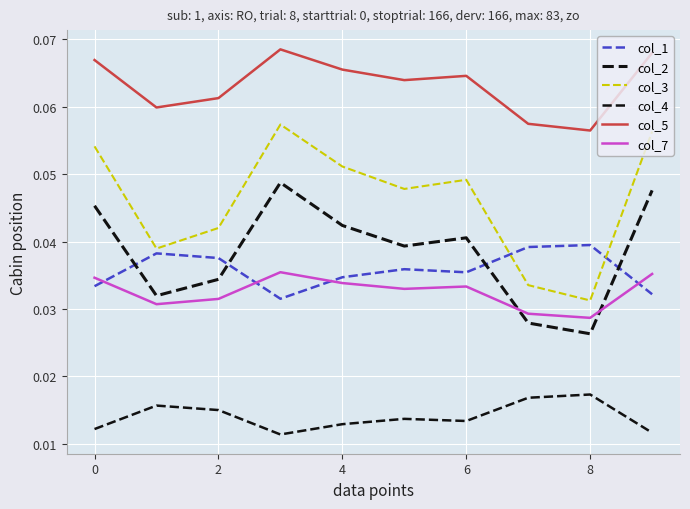

How many lines are shown in the chart?

6